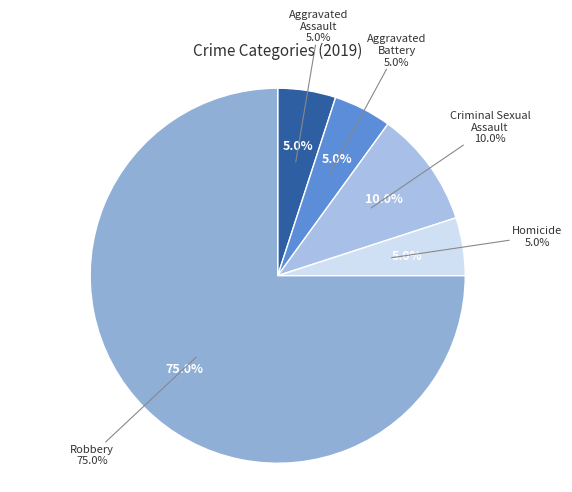

Count the number of slices in the pie.

5